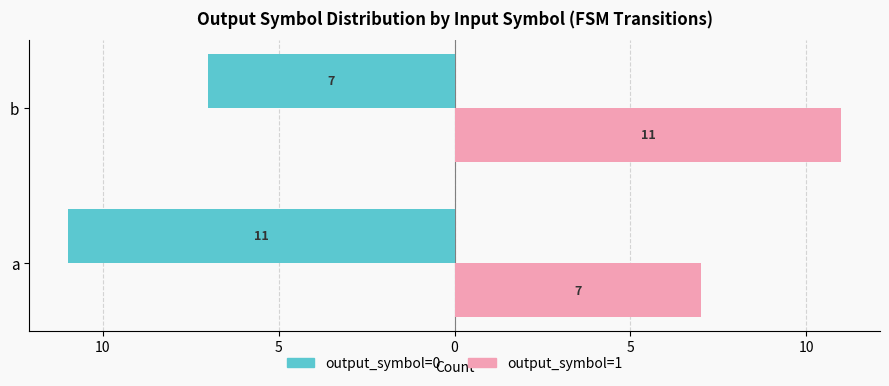

What are all the series names shown in the legend?

output_symbol=0, output_symbol=1